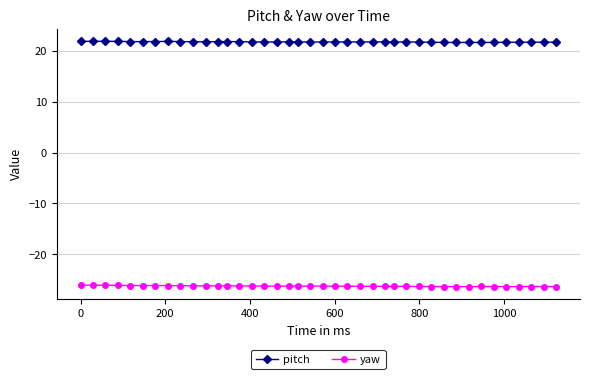

True or false: yaw and pitch intersect in this chart.

False